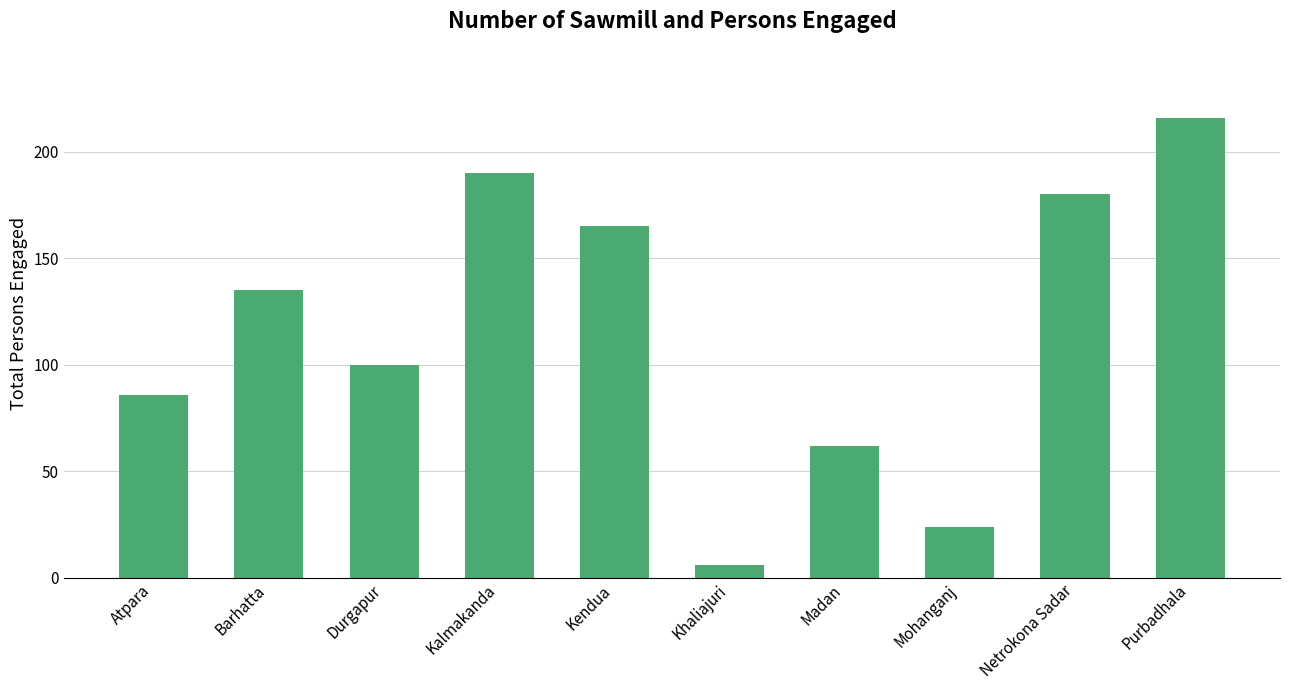

What is the change in value from Durgapur to Khaliajuri?

-94